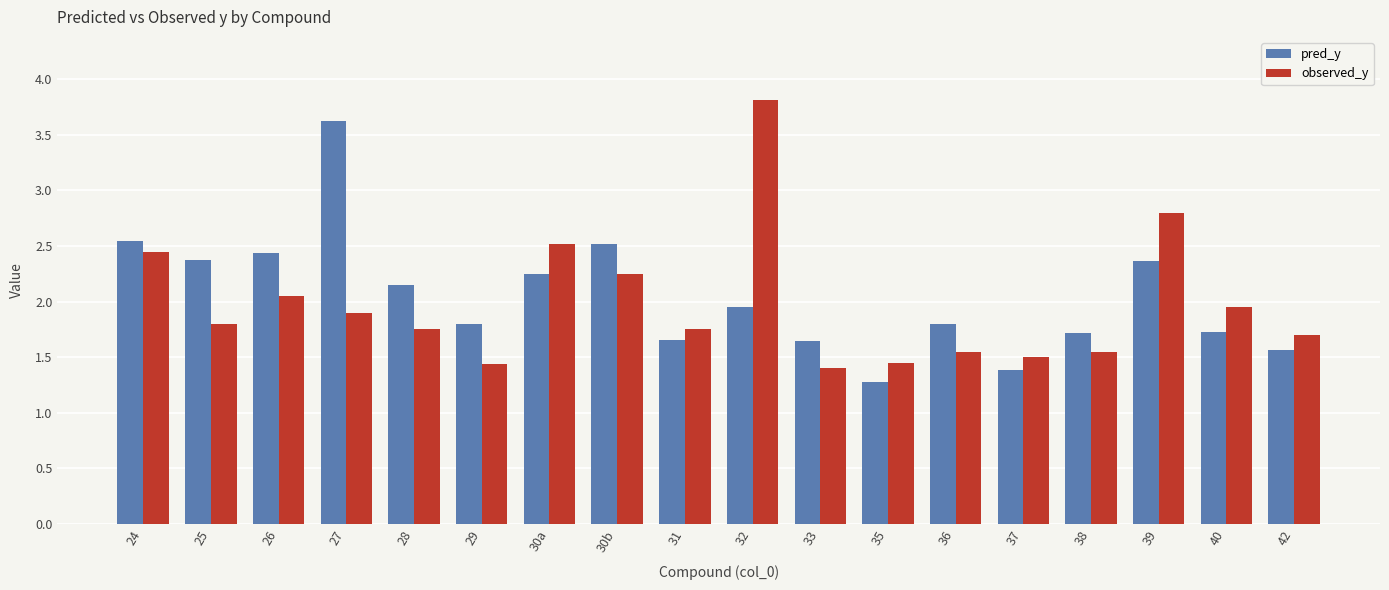

Between 31 and 33, which series saw the biggest shift?

observed_y